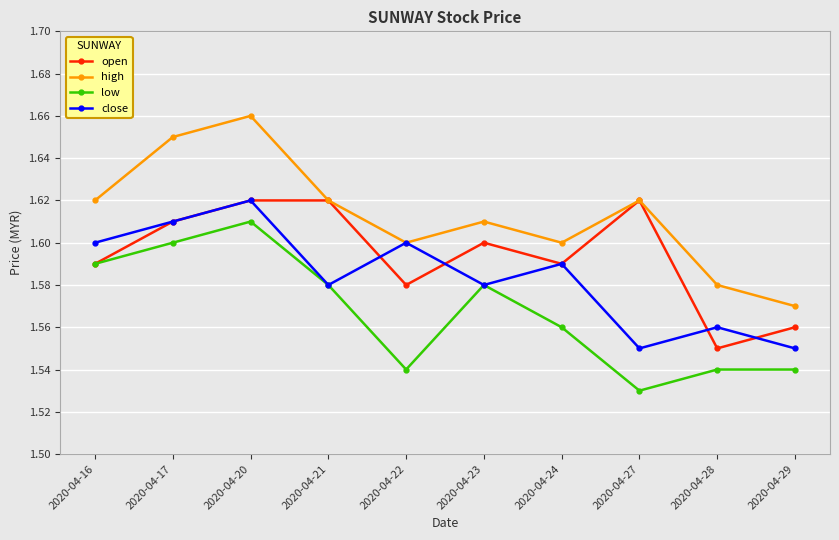

Does the chart display data point markers on the line(s)?

Yes